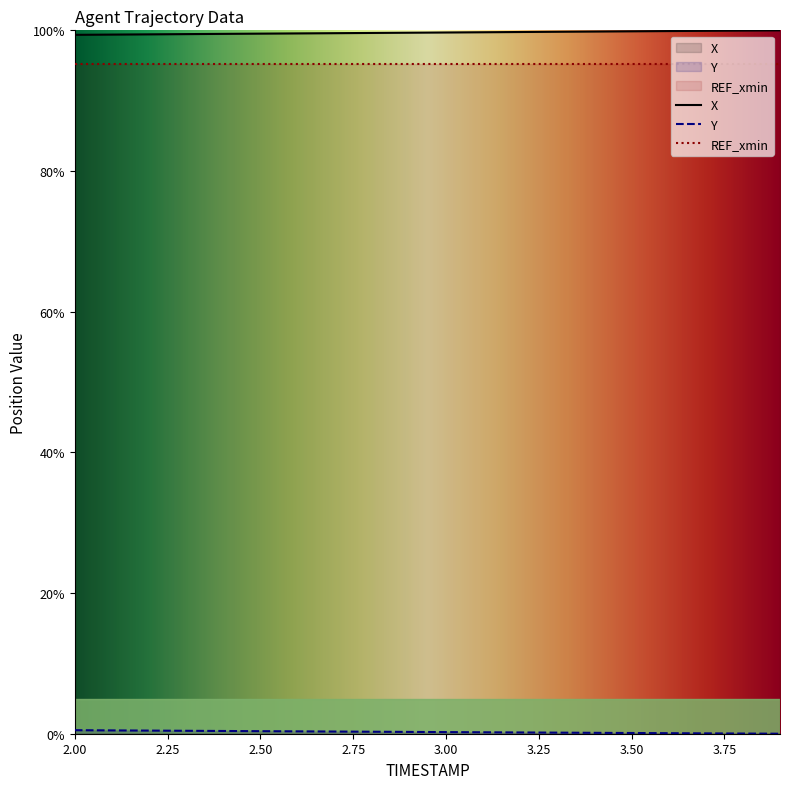

What is the greatest value displayed?

100.0